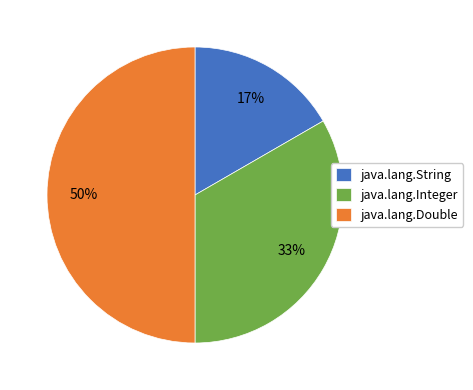

What is the smallest slice in the pie chart?

java.lang.String